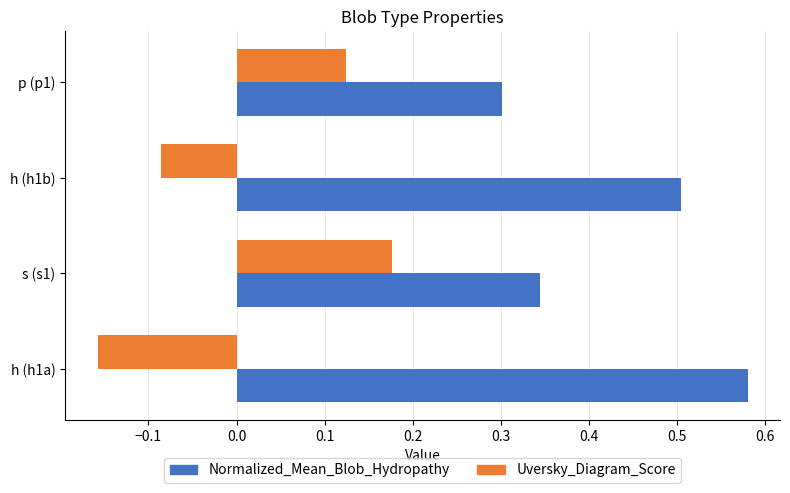

At how many categories does at least one series exceed 0?

4